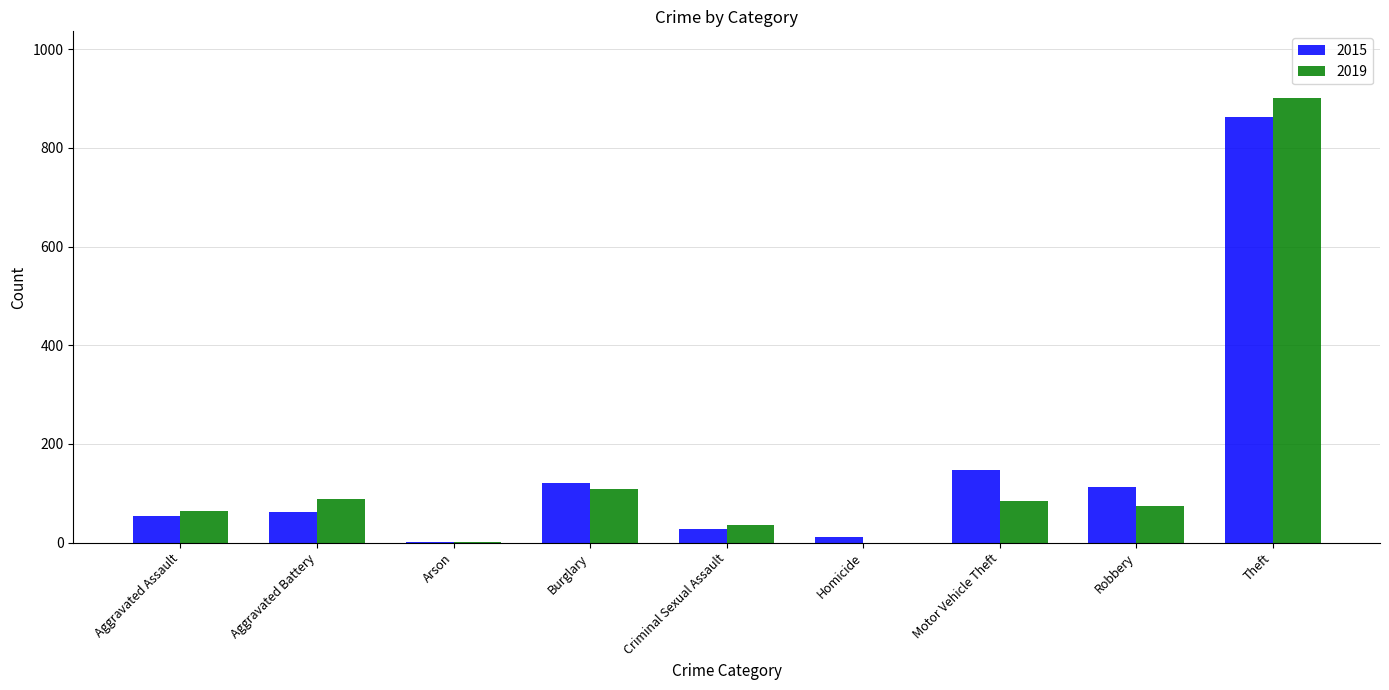

How many categories are shown in the chart?

9